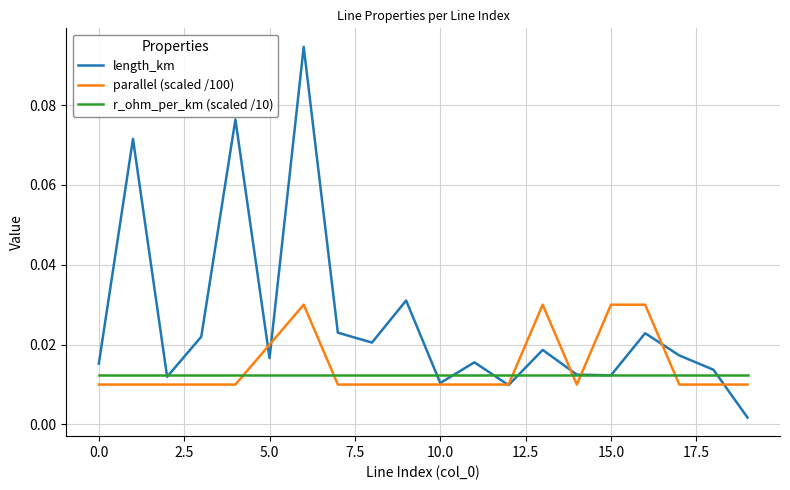

Which series has the widest spread of values?

length_km